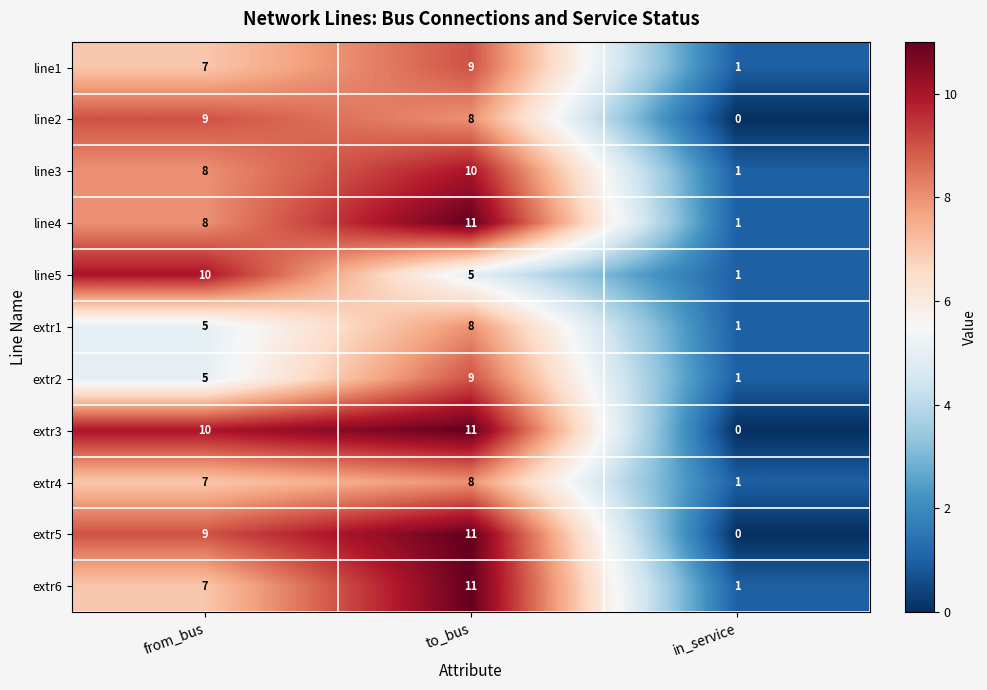

What is the difference between the highest and lowest values at from_bus?

5